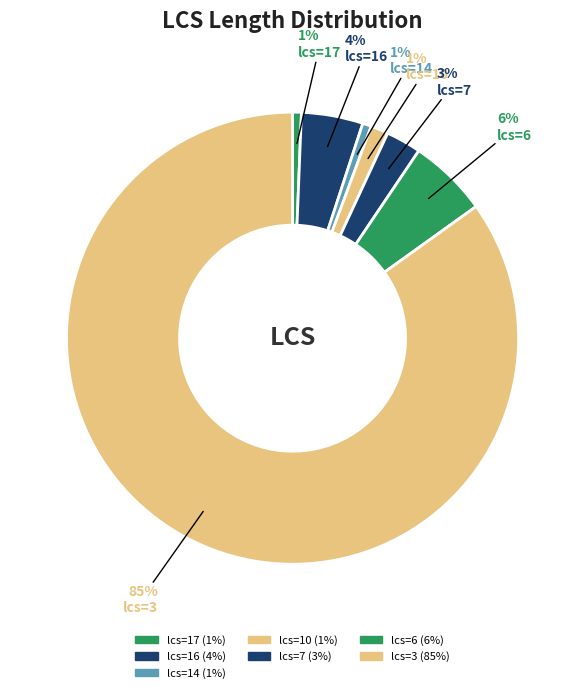

How many slices are in this pie chart?

7